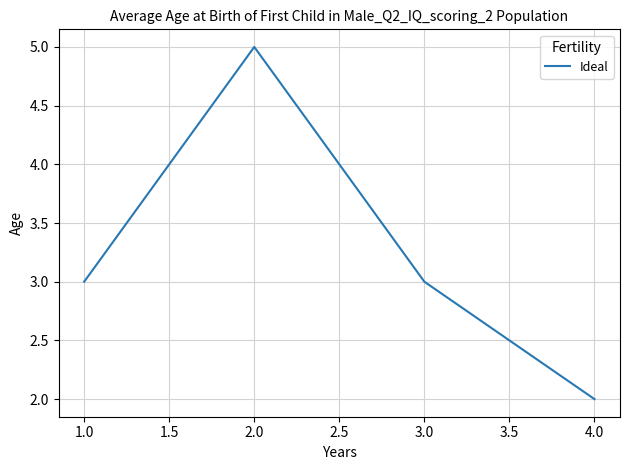

How many categories are shown in the chart?

4